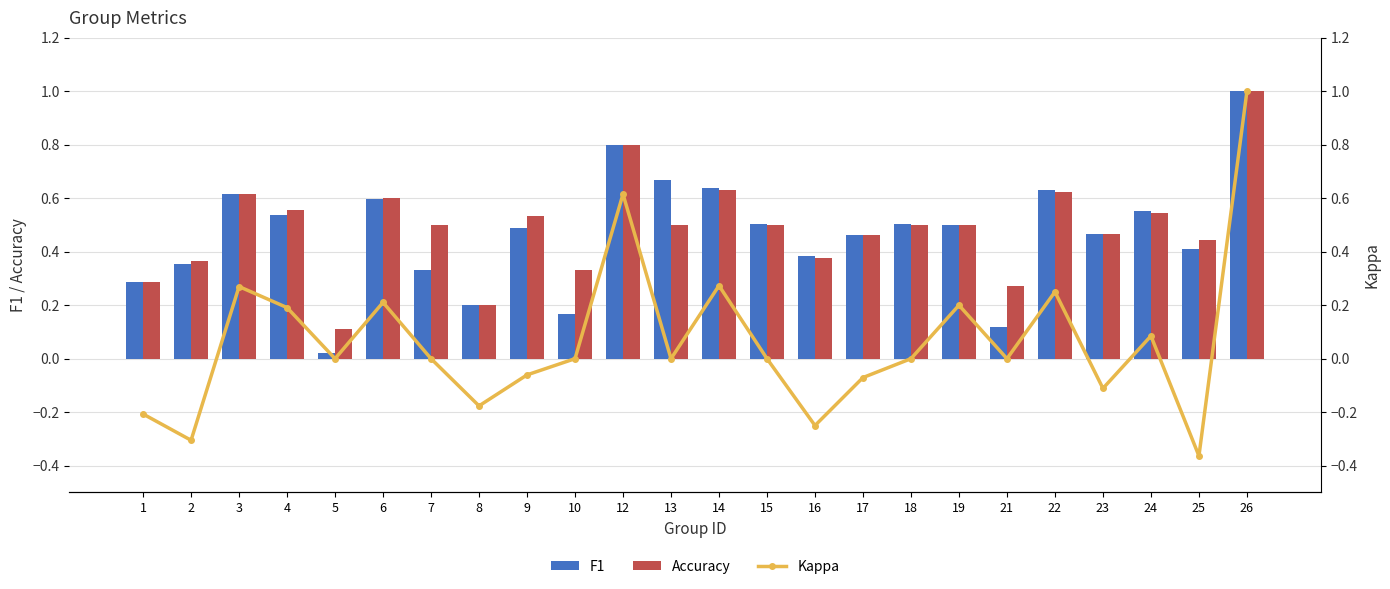

Reading right to left, list all the values displayed in this chart.

F1: 1.0	0.4	0.6	0.5	0.6	0.1	0.5	0.5	0.5	0.4	0.5	0.6	0.7	0.8	0.2	0.5	0.2	0.3	0.6	0.0	0.5	0.6	0.4	0.3
Accuracy: 1.0	0.4	0.5	0.5	0.6	0.3	0.5	0.5	0.5	0.4	0.5	0.6	0.5	0.8	0.3	0.5	0.2	0.5	0.6	0.1	0.6	0.6	0.4	0.3
Kappa: 1.0	-0.4	0.1	-0.1	0.2	0.0	0.2	0.0	-0.1	-0.2	0.0	0.3	0.0	0.6	0.0	-0.1	-0.2	0.0	0.2	0.0	0.2	0.3	-0.3	-0.2